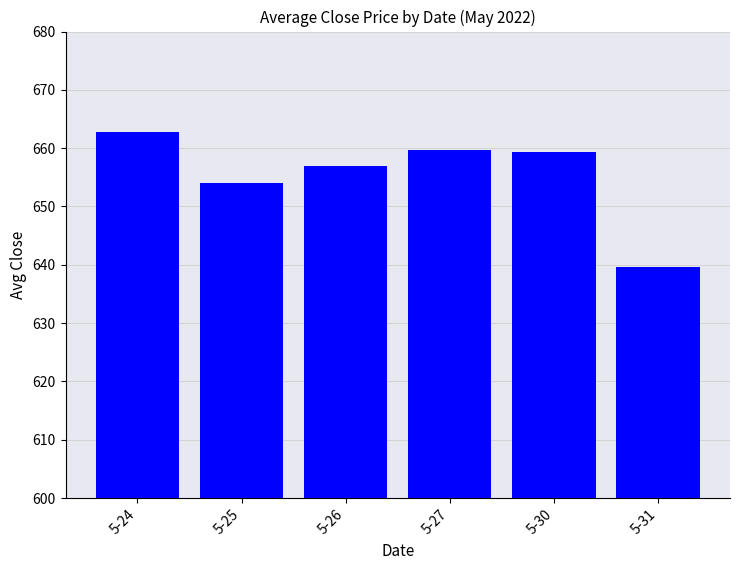

Reading left to right, transcribe all the data shown in this chart.

662.8	654.1	657.0	659.7	659.3	639.6